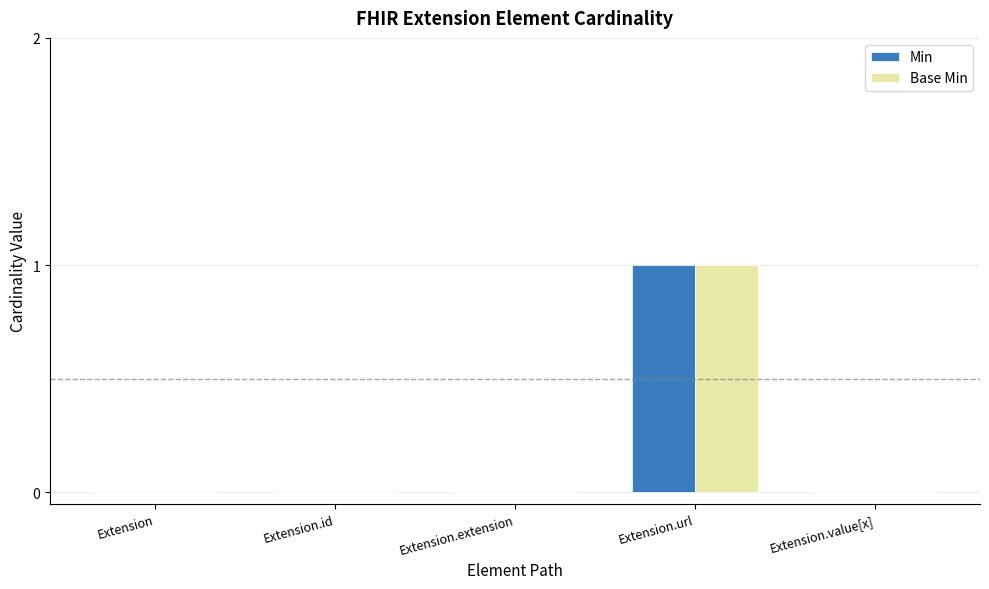

What is the highest value of the Min series?

1